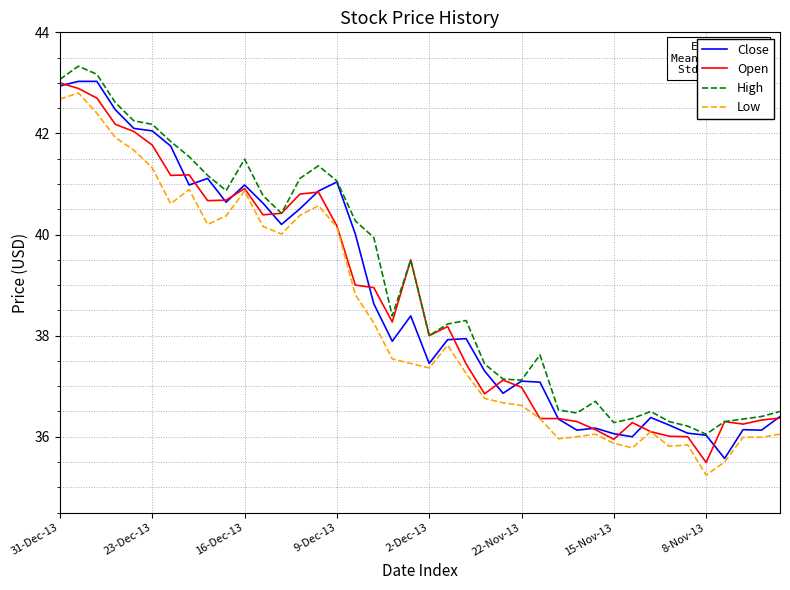

True or false: Low and High intersect in this chart.

False